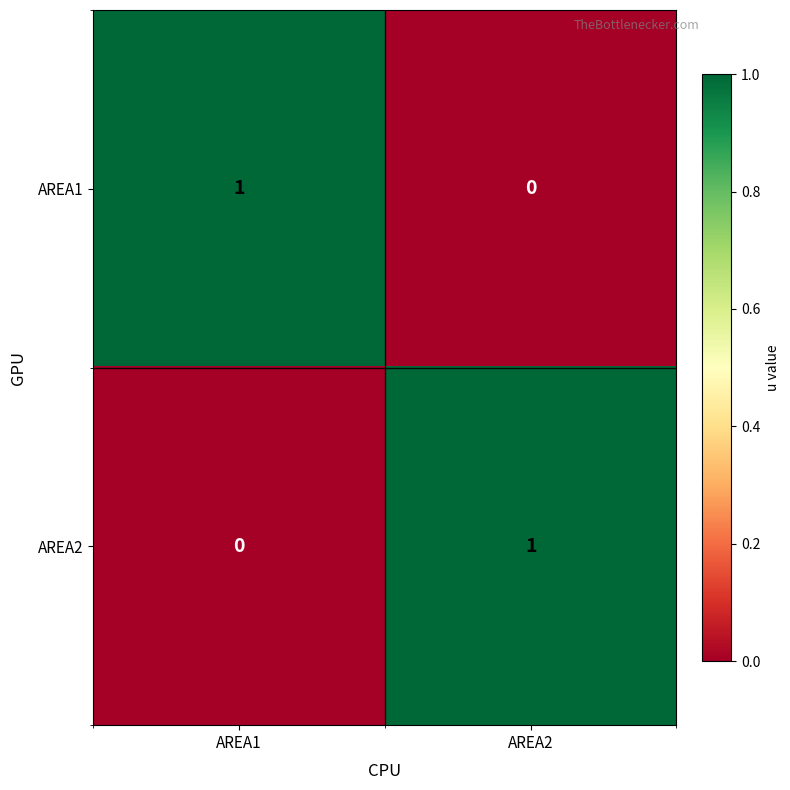

Rank the categories by AREA2 value from highest to lowest.

AREA2, AREA1